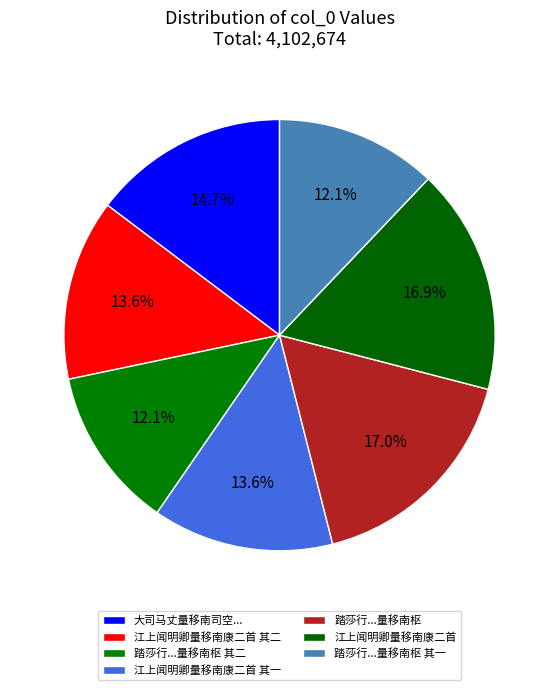

Does 江上闻明卿量移南康二首 account for over 50% of the chart?

No